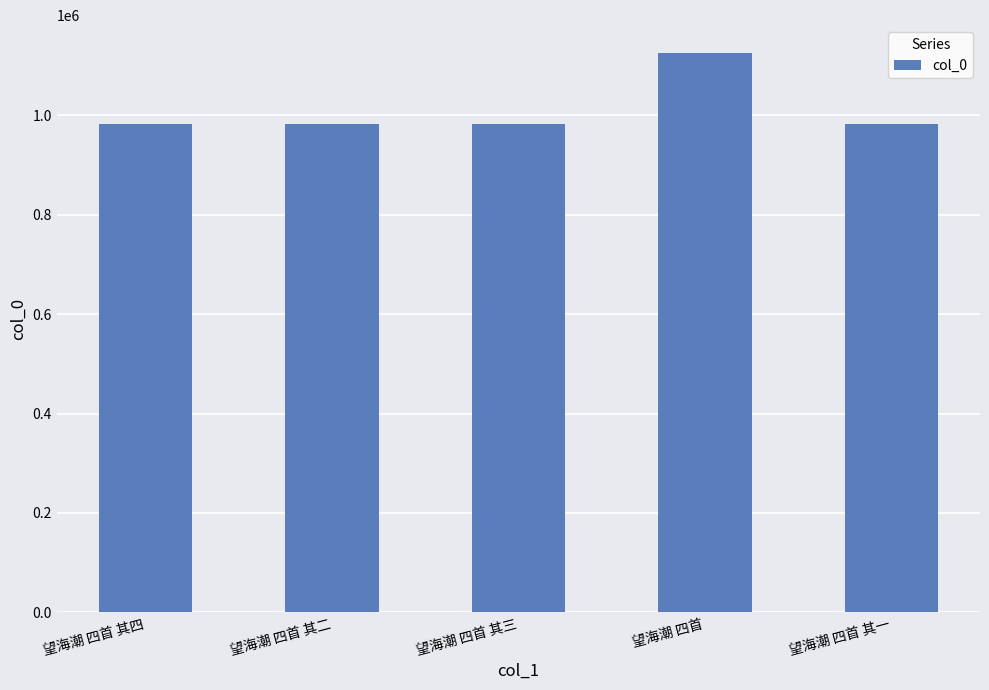

What is the sum of all values?

5056663